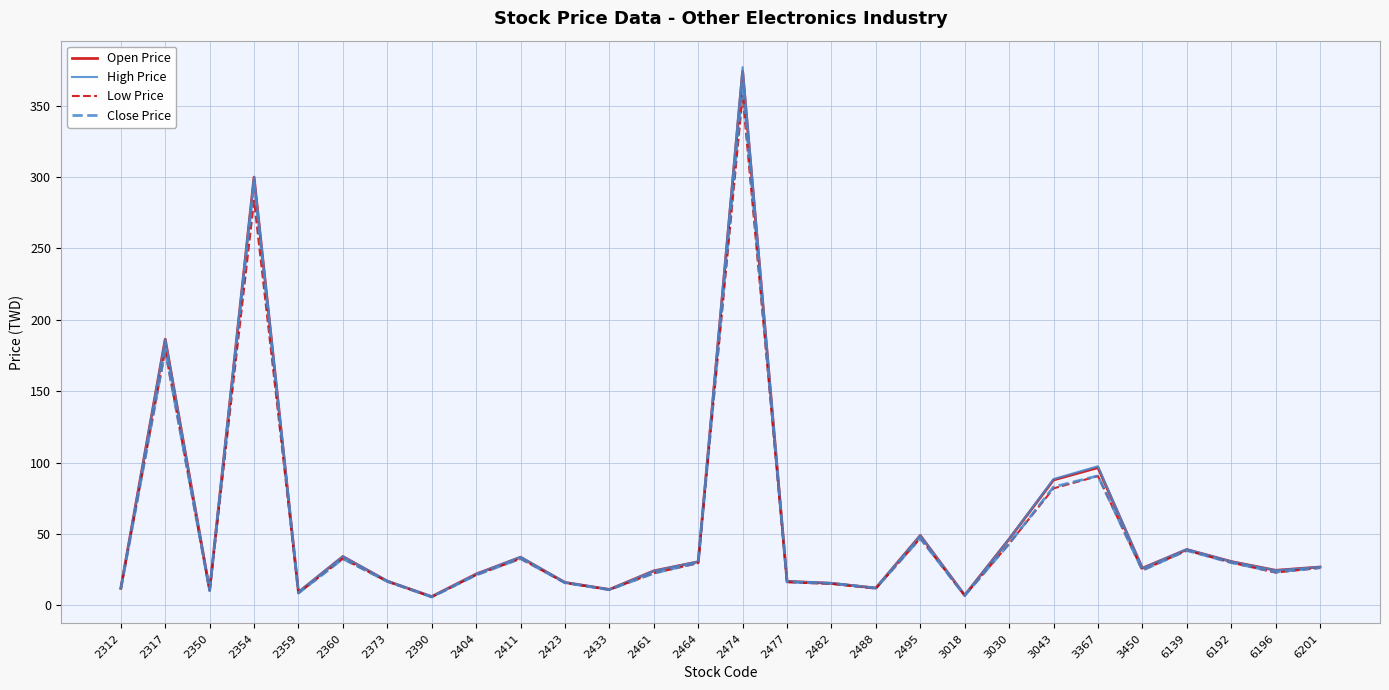

What is the sum of all Open Price values?

1567.1